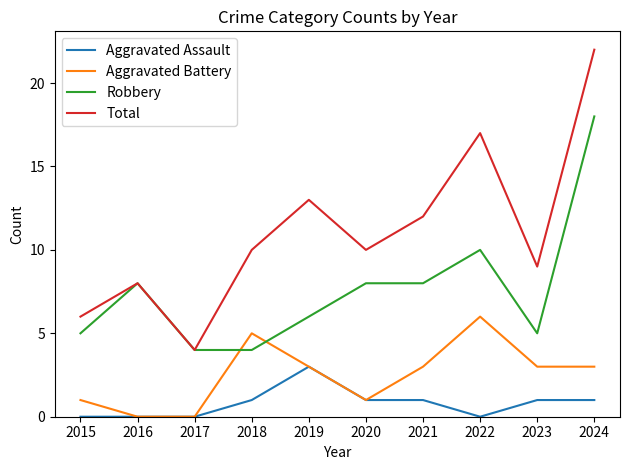

Between 2016 and 2022, which series saw the biggest shift?

Total